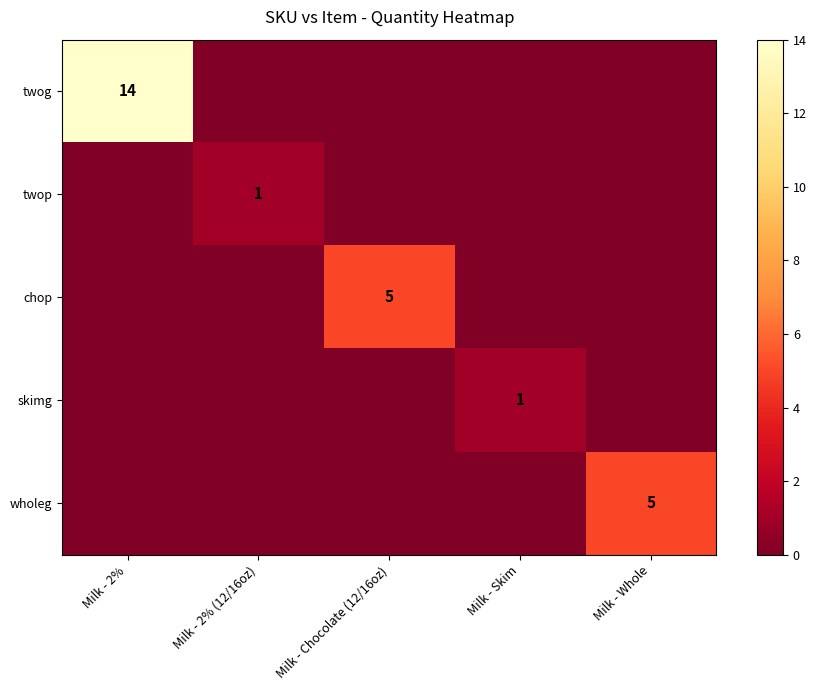

Is it true that twog equals 21 at Milk - 2%?

False